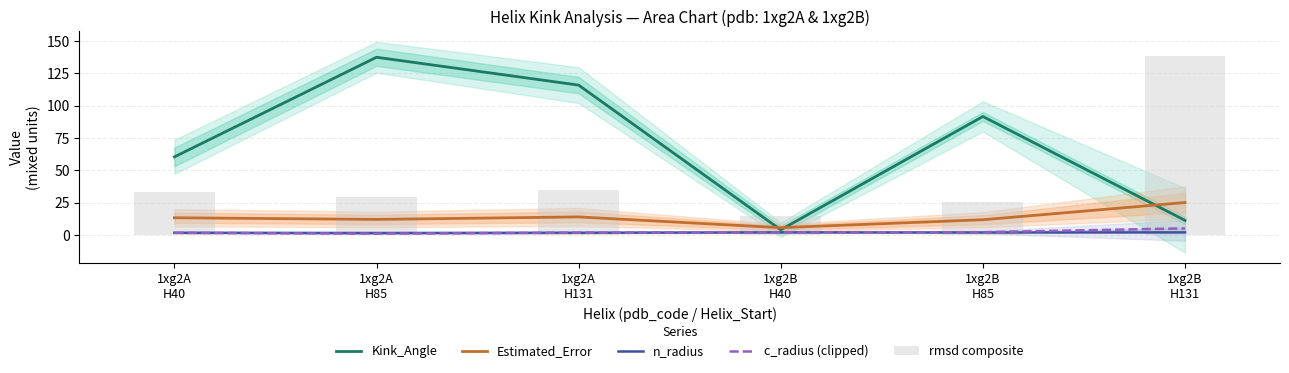

The Kink_Angle series shows 17.7 at 1xg2B
H131. True or false?

False